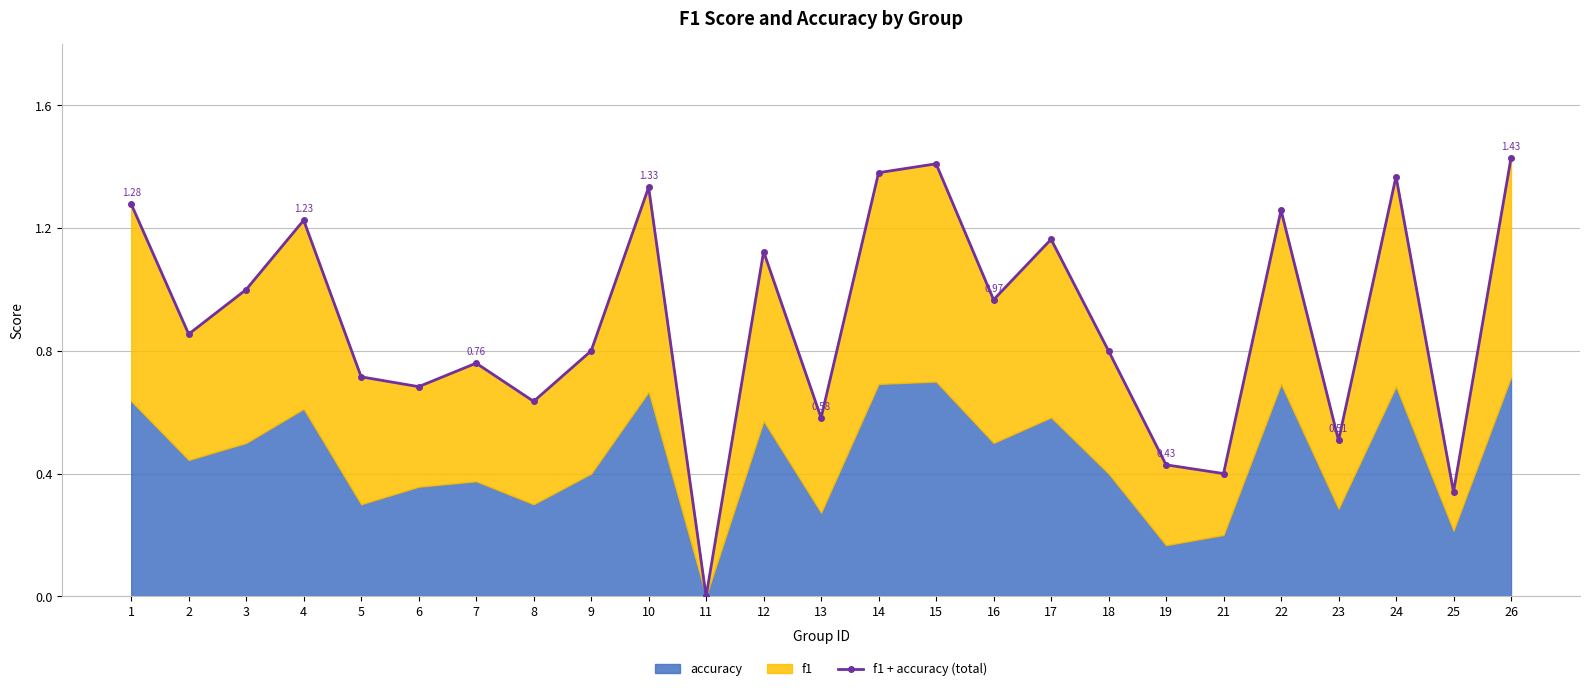

Rank the categories by value from lowest to highest.

11, 25, 21, 19, 23, 13, 8, 6, 5, 7, 9, 18, 2, 16, 3, 12, 17, 4, 22, 1, 10, 24, 14, 15, 26